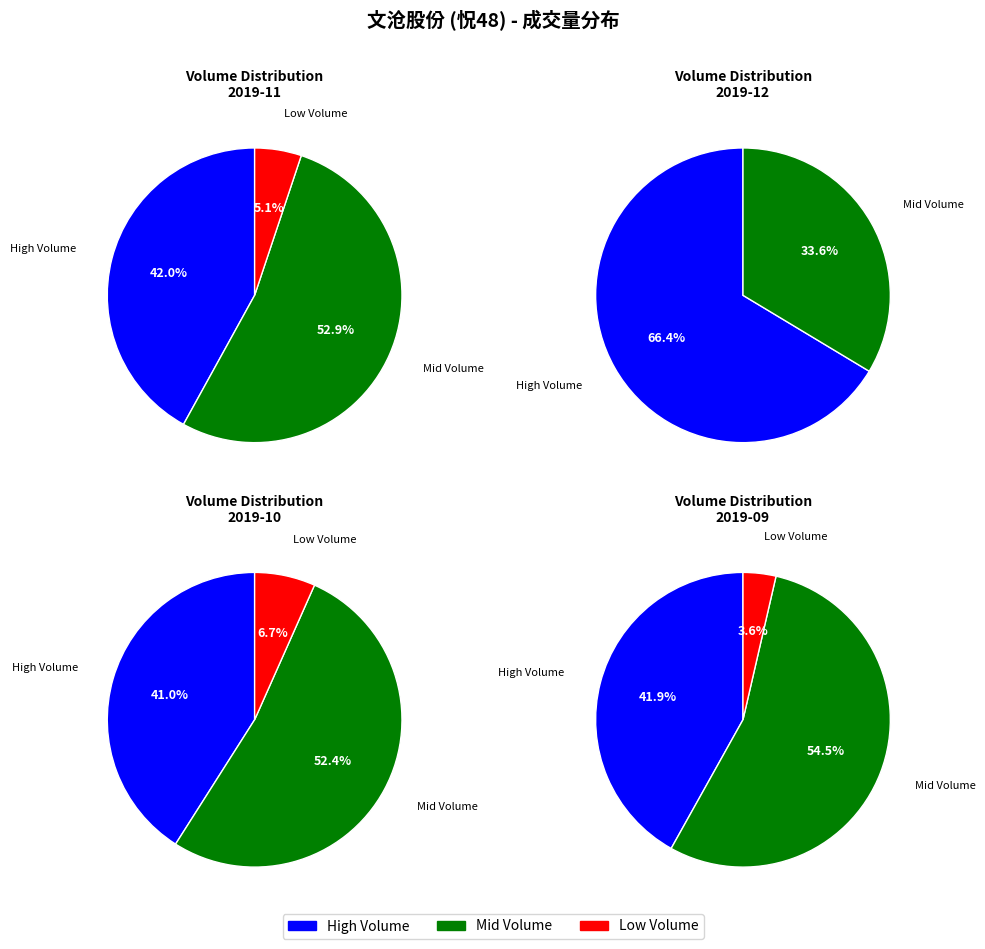

Does 7 account for over 50% of the chart?

No